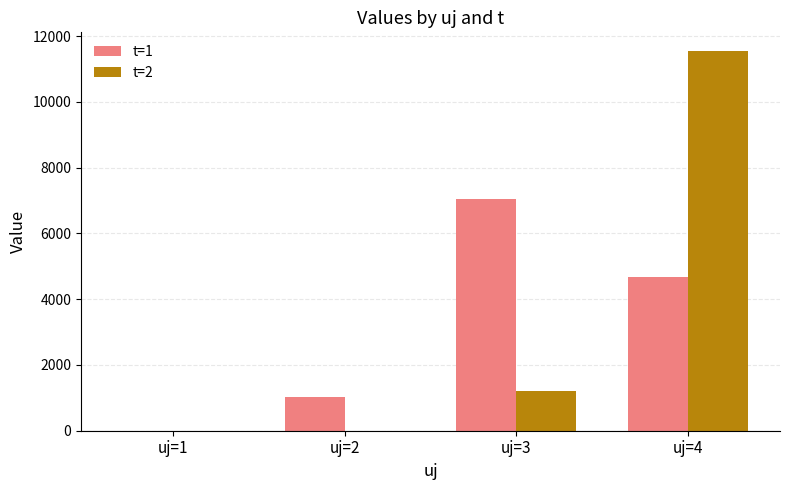

What is the sum of all t=2 values?

12755.9